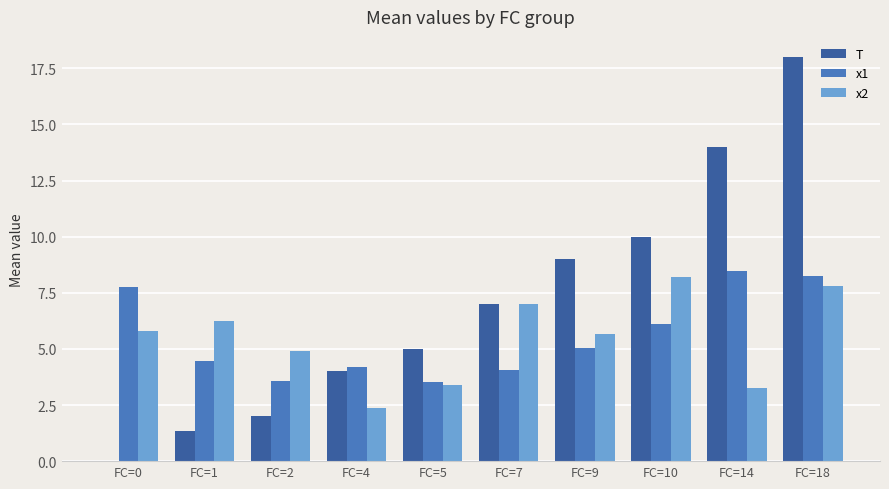

What is the sum of all T values?

70.3